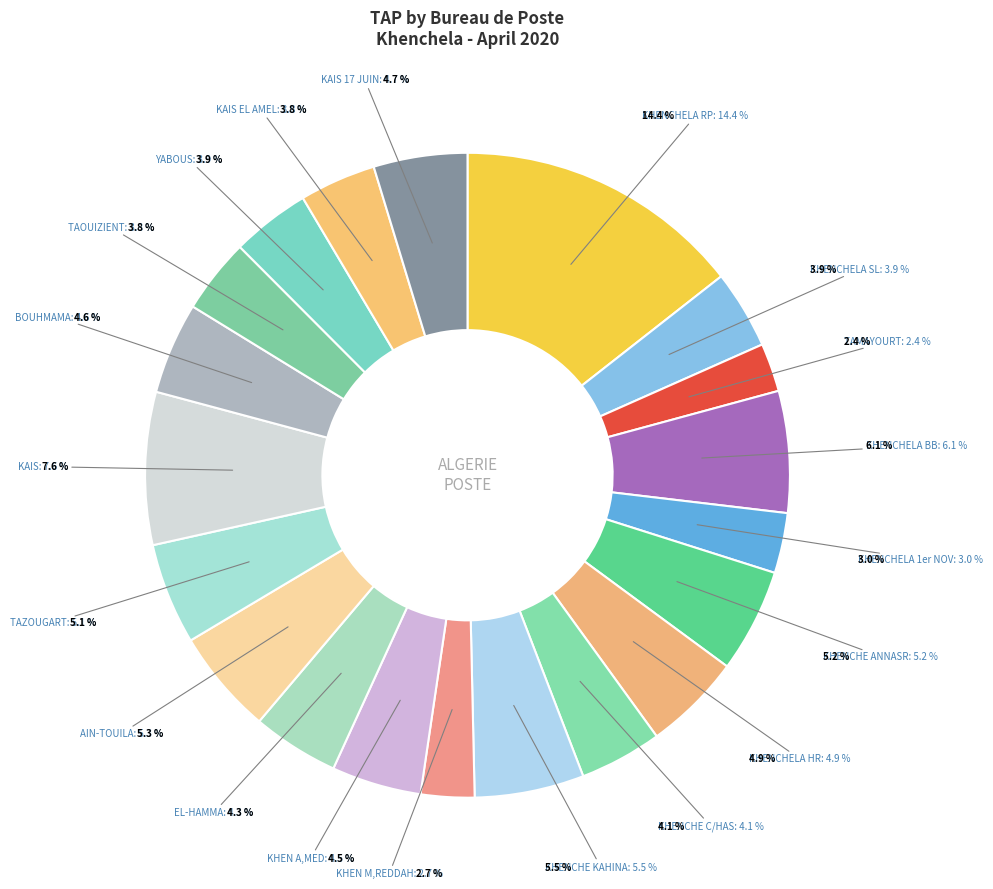

Approximately how many times larger is the value at KHENCHE KAHINA compared to KAIS EL AMEL?

1.4